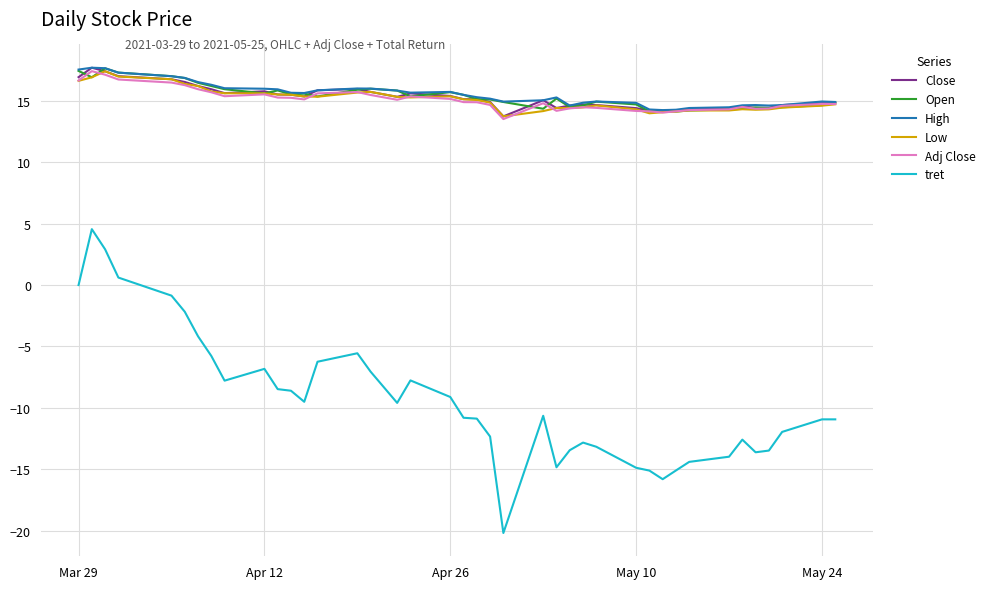

True or false: tret and Close intersect in this chart.

False